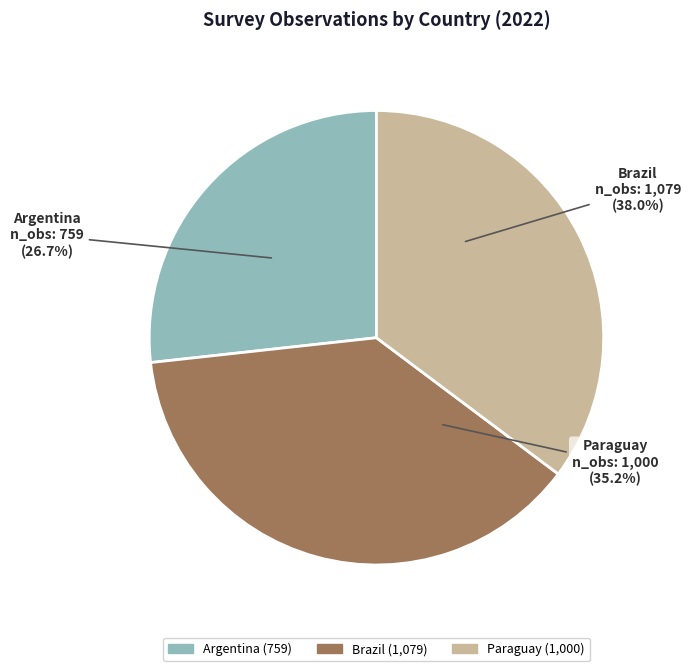

What is the smallest slice in the pie chart?

Argentina